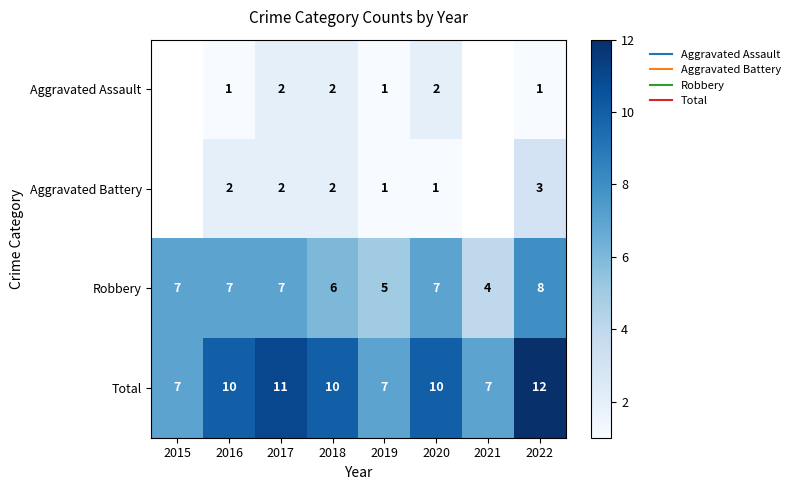

Which series has the largest range (max minus min)?

Total